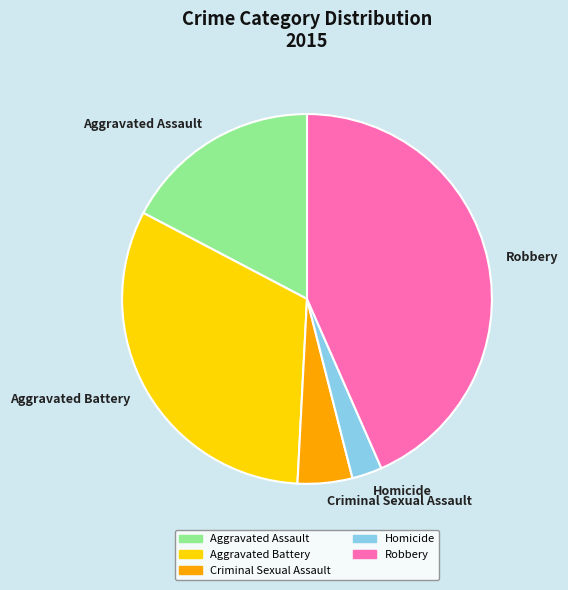

Combined, do Robbery and Homicide account for over 50%?

No